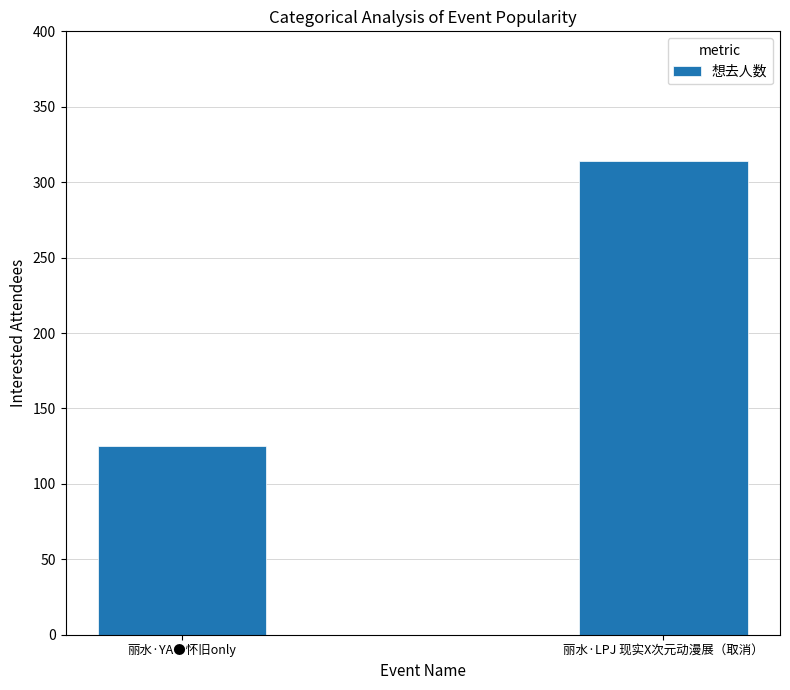

Rank the categories by value from lowest to highest.

丽水·YA●怀旧only, 丽水·LPJ 现实X次元动漫展（取消）